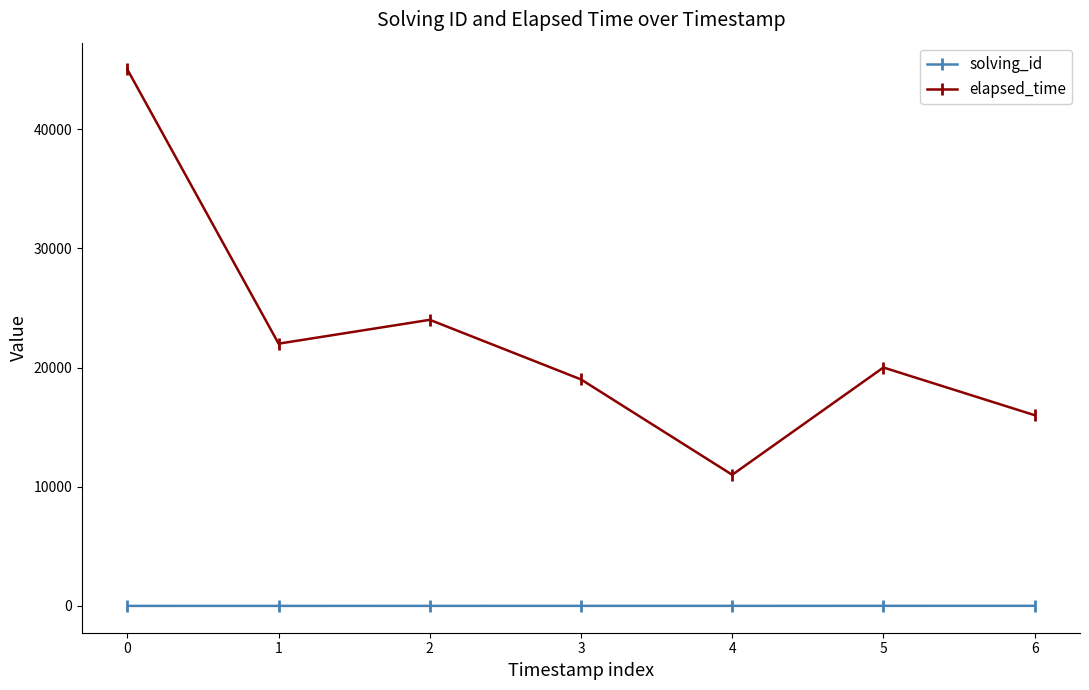

At 6, list the series in order from smallest to largest.

solving_id, elapsed_time